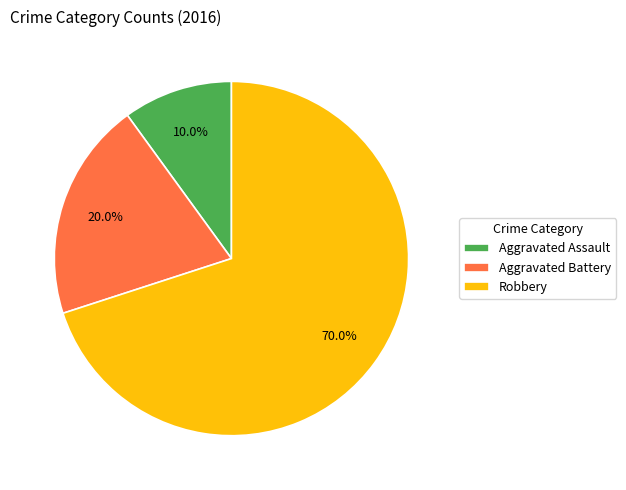

Rank the categories by value from highest to lowest.

Robbery, Aggravated Battery, Aggravated Assault